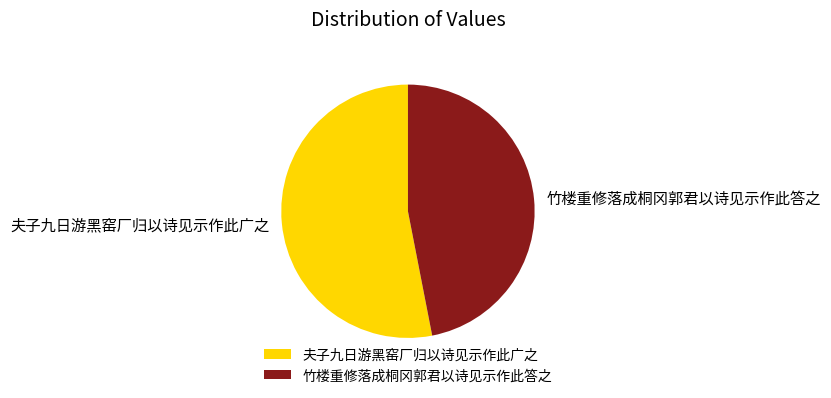

What is the smallest slice in the pie chart?

竹楼重修落成桐冈郭君以诗见示作此答之